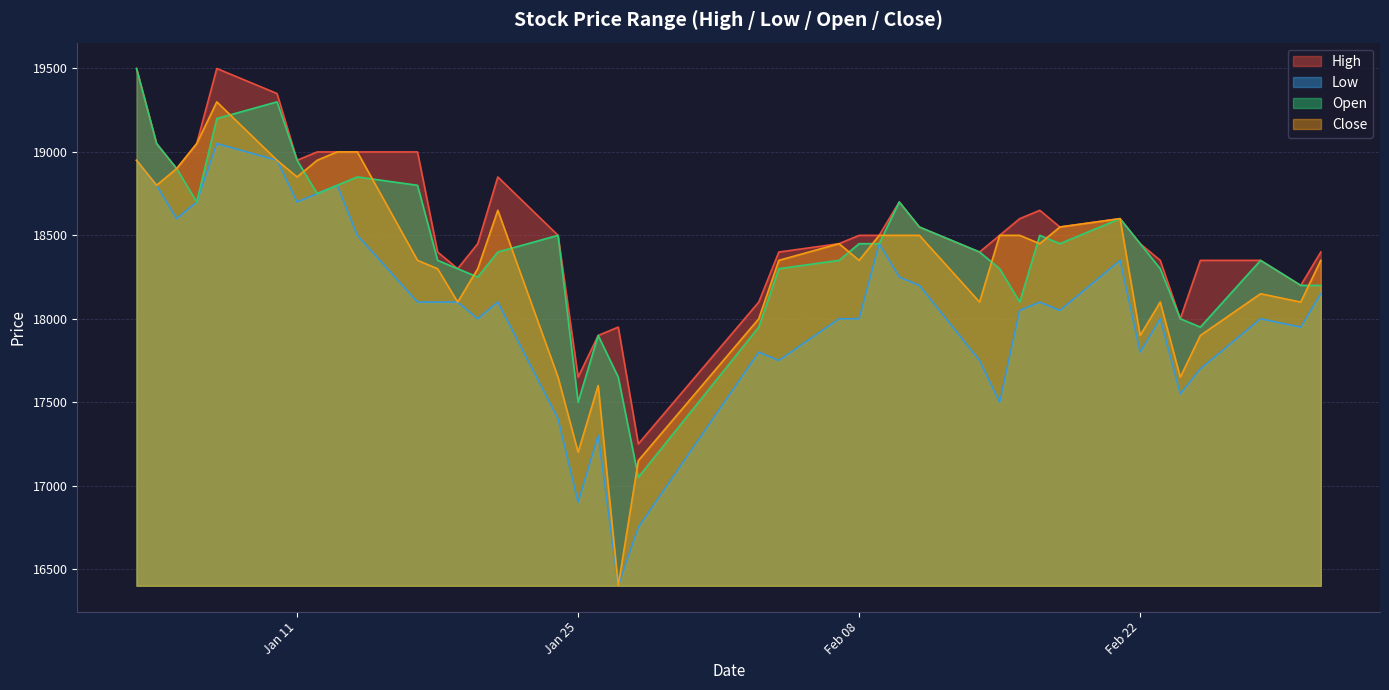

List the series in order of their peak value, lowest first.

Low, Close, High, Open